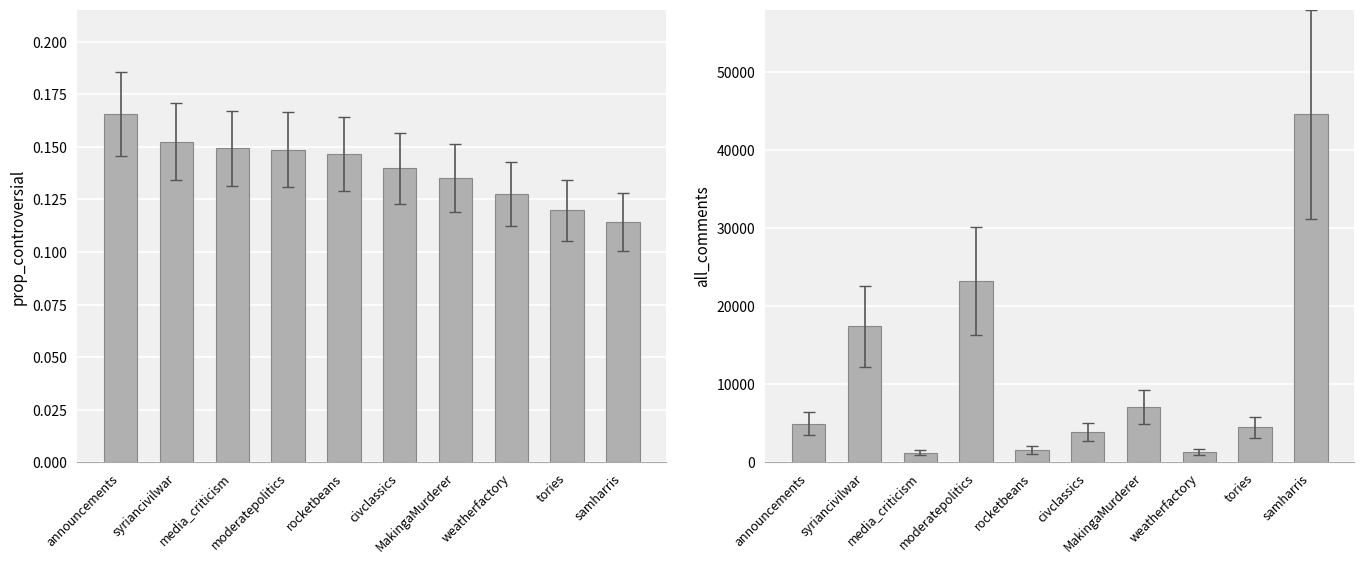

Which series changed the most between moderatepolitics and tories?

all_comments